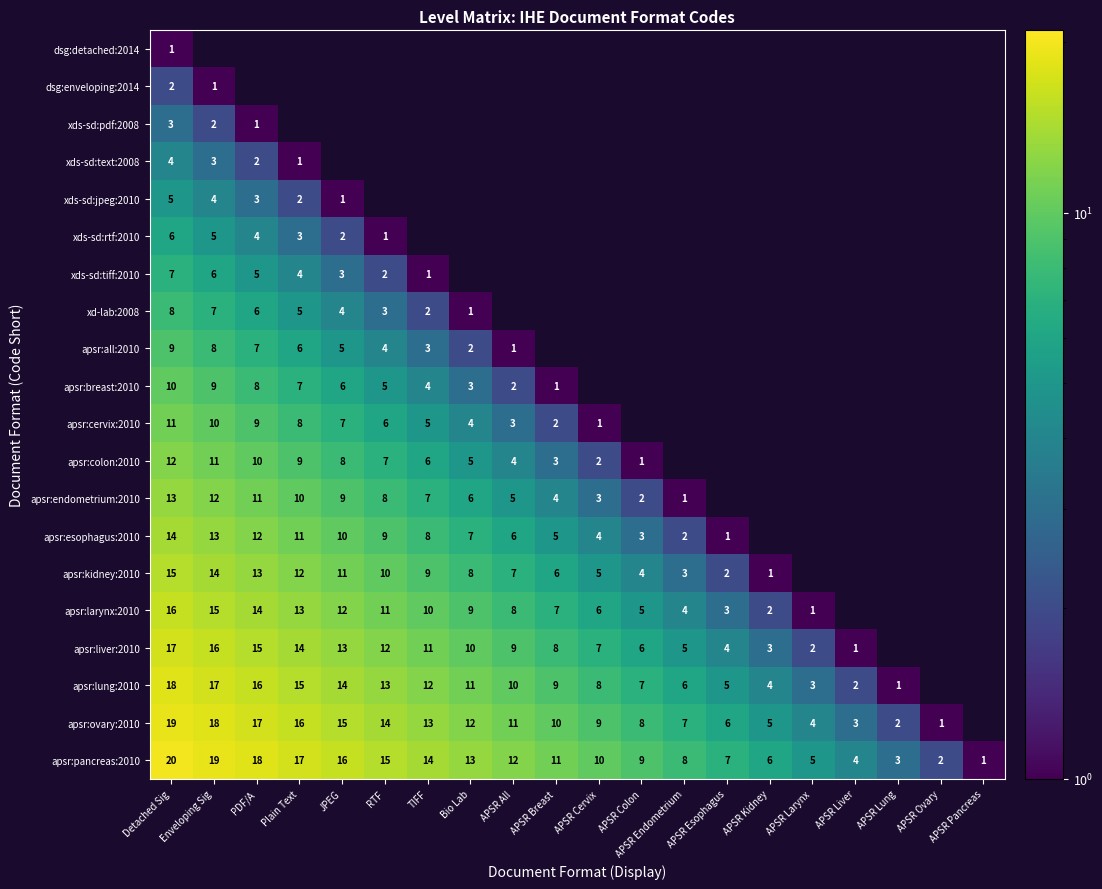

What is the difference between the apsr:breast:2010 values at JPEG and Bio Lab?

3